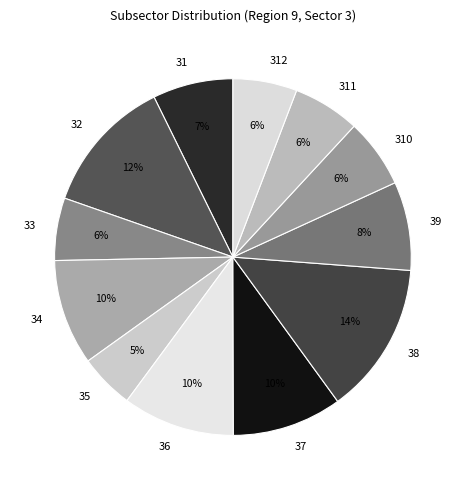

Is the sum of 310 and 31 greater than half?

No